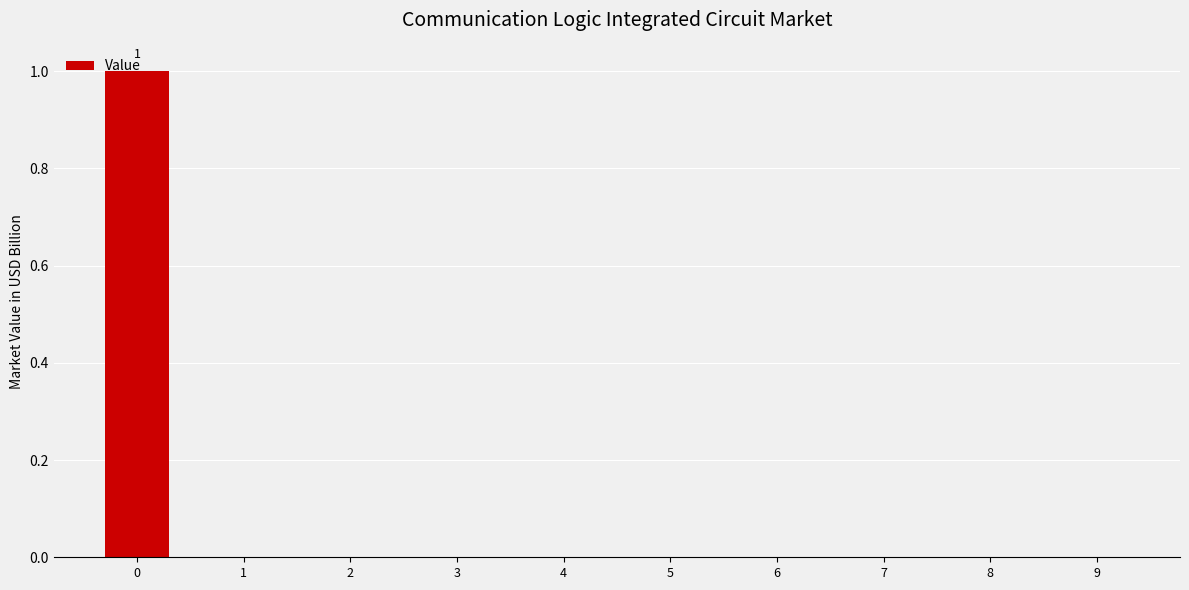

How many data points does each series have?

10